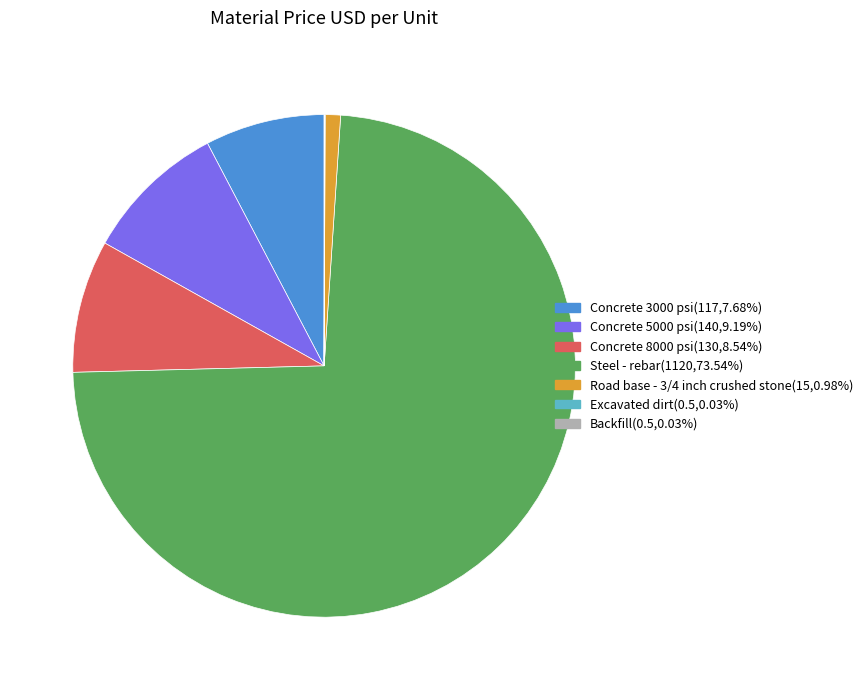

Do Concrete 5000 psi(140,9.19%) and Steel - rebar(1120,73.54%) together represent more than half of the pie?

Yes